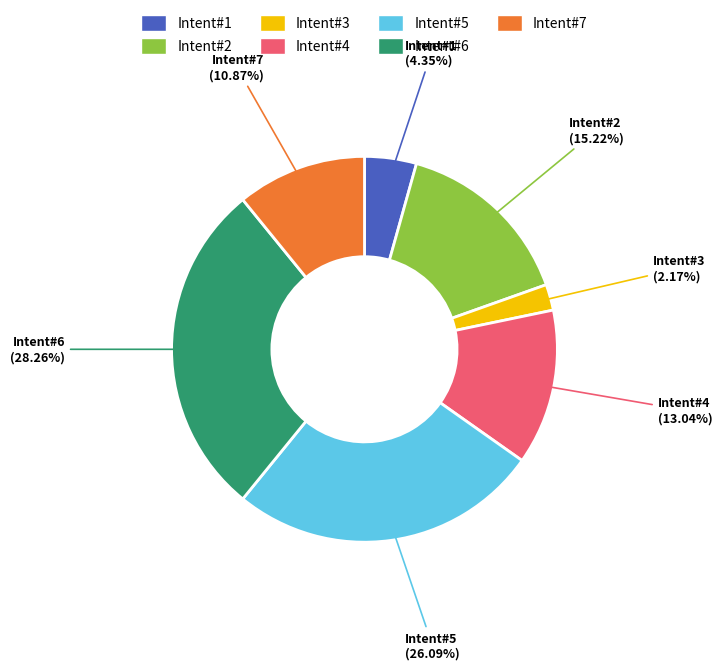

Does Intent#1 account for over 50% of the chart?

No